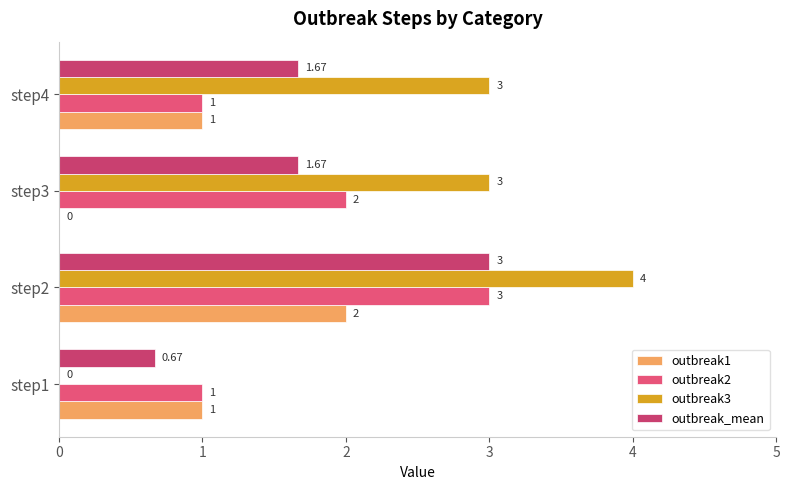

What is the sum of all outbreak3 values?

10.0